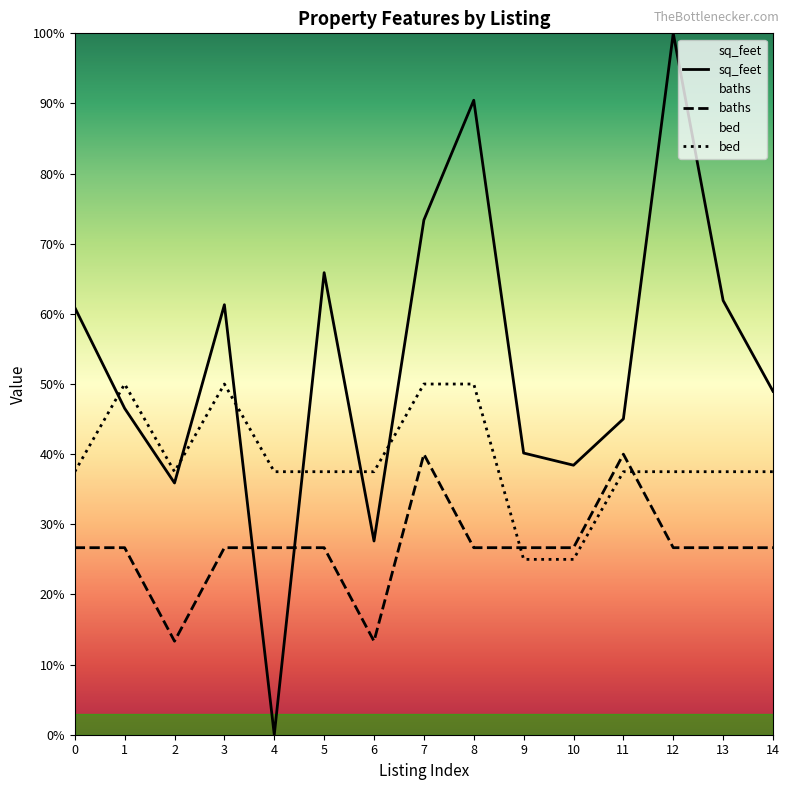

True or false: bed has more than 1 interior local peaks.

True